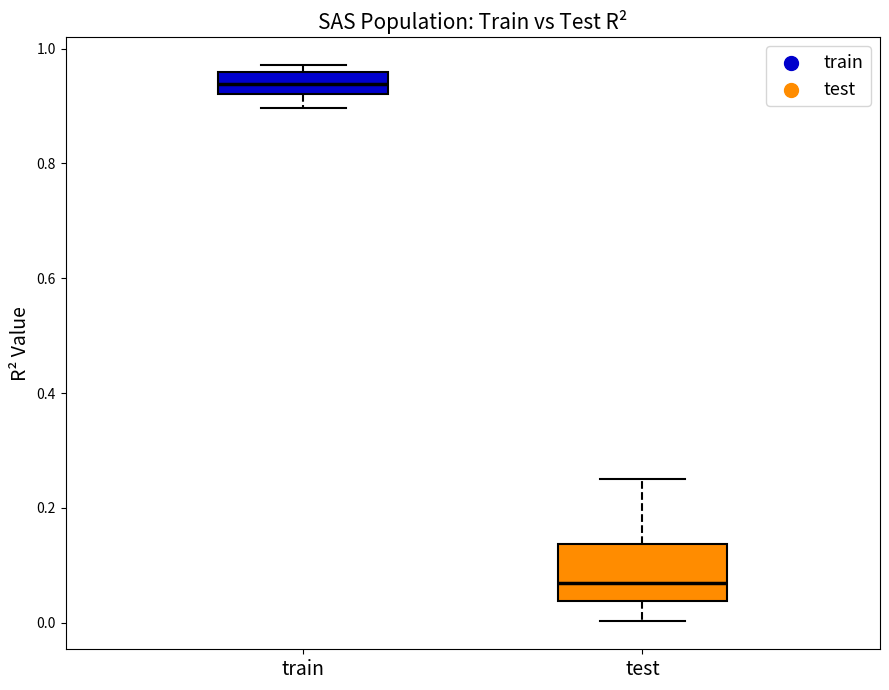

Reading left to right, read every box against the y-axis: the position of its median line, the range the box covers, and the ends of its whiskers. The values are not printed on the chart, so give them approximately, as read against the axis.

train: median 0.94, box 0.92 to 0.96, whiskers 0.90 to 0.98
test: median 0.06, box 0.04 to 0.14, whiskers 0.00 to 0.26